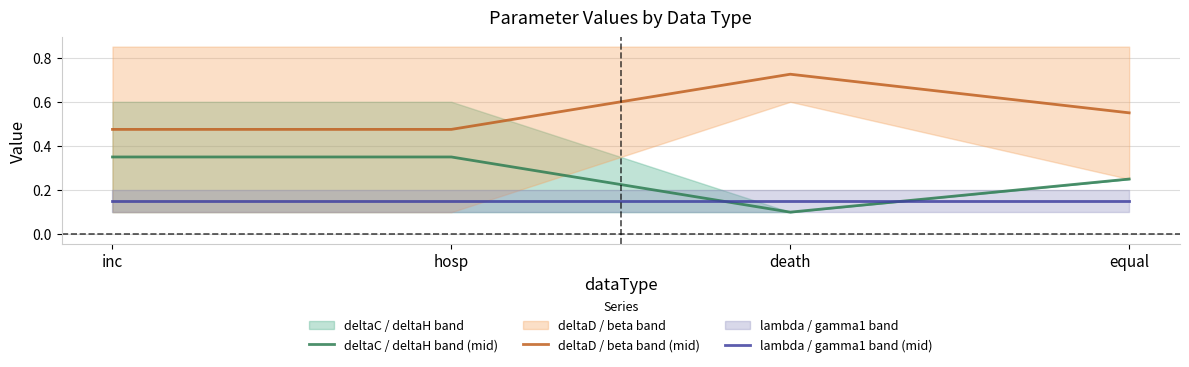

Reading left to right, transcribe all the data shown in this chart.

deltaC / deltaH band (mid): inc=0.3	hosp=0.3	death=0.1	equal=0.2
deltaD / beta band (mid): inc=0.5	hosp=0.5	death=0.7	equal=0.6
lambda / gamma1 band (mid): inc=0.2	hosp=0.2	death=0.2	equal=0.2